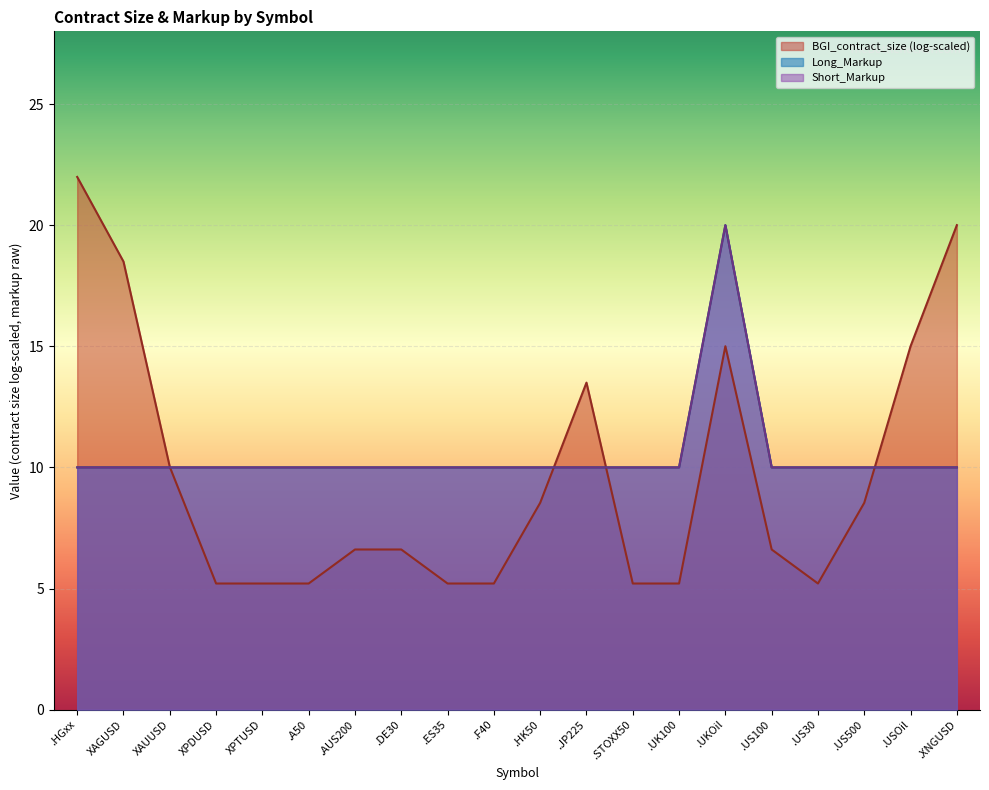

Does the chart display data point markers on the line(s)?

No